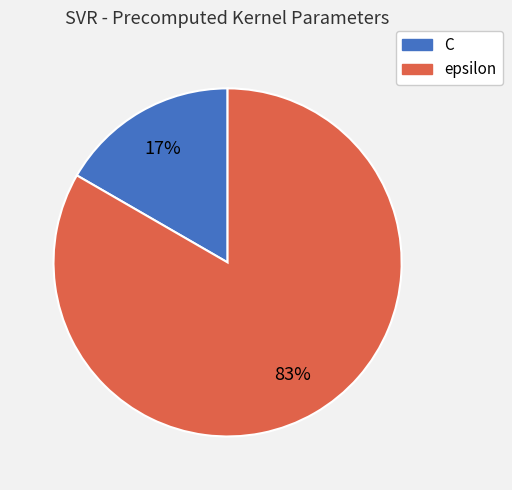

Rank the categories by value from highest to lowest.

epsilon, C